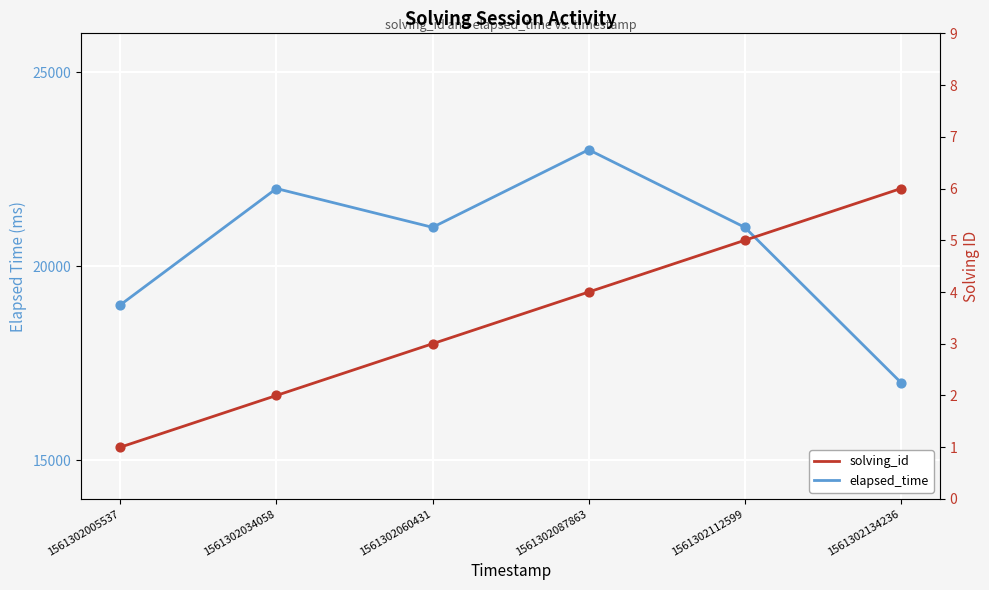

What is the total value across all series at 1561302034058?

22002